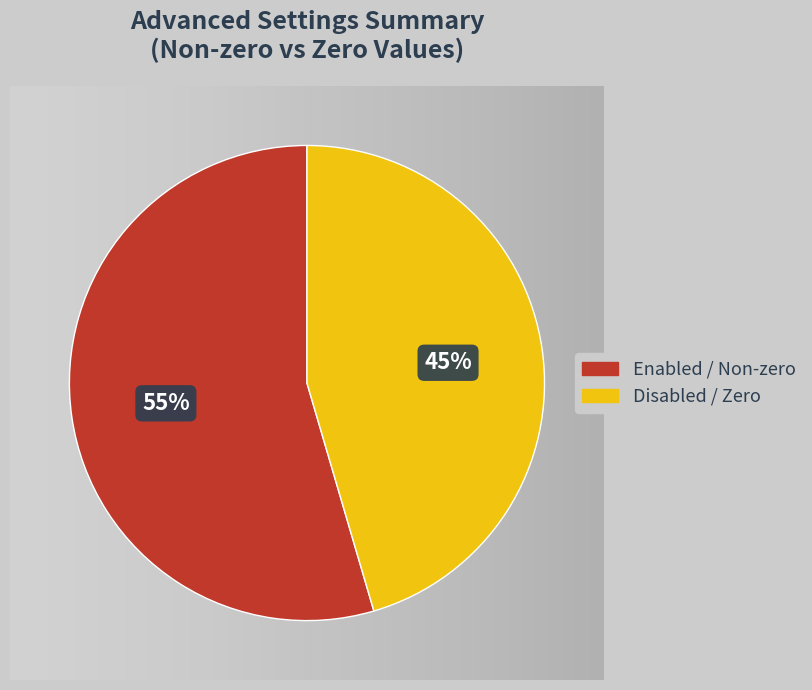

Is there any slice that represents more than half of the pie?

Yes